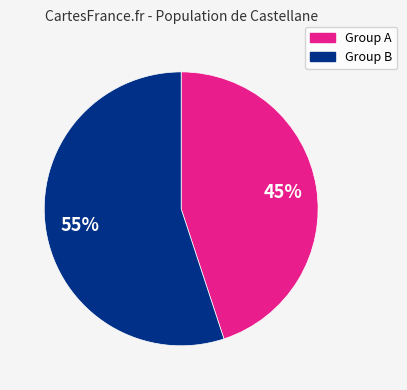

Does any single category account for the majority?

Yes